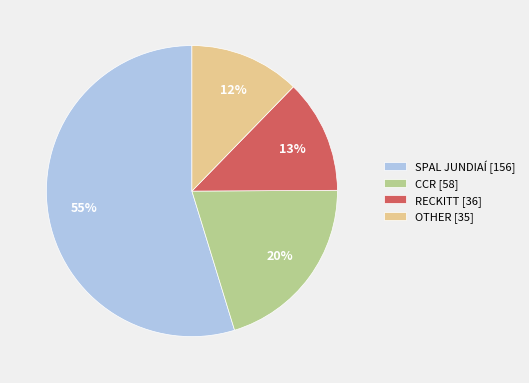

Does any single category account for the majority?

Yes